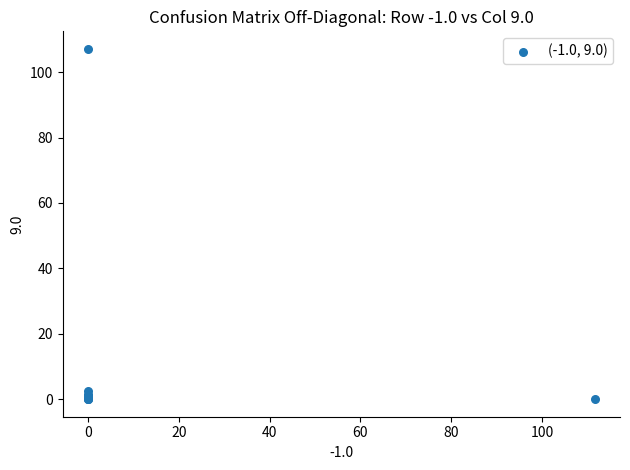

What Y value in the scatter plot is closest to 53?

2.6